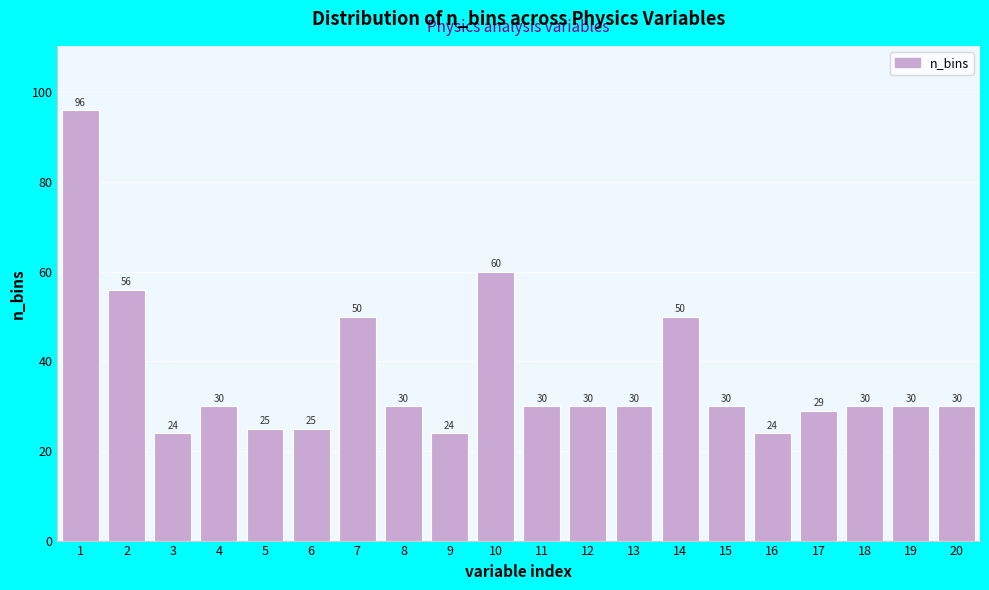

Reading right to left, extract all data points from this chart.

30	30	30	29	24	30	50	30	30	30	60	24	30	50	25	25	30	24	56	96